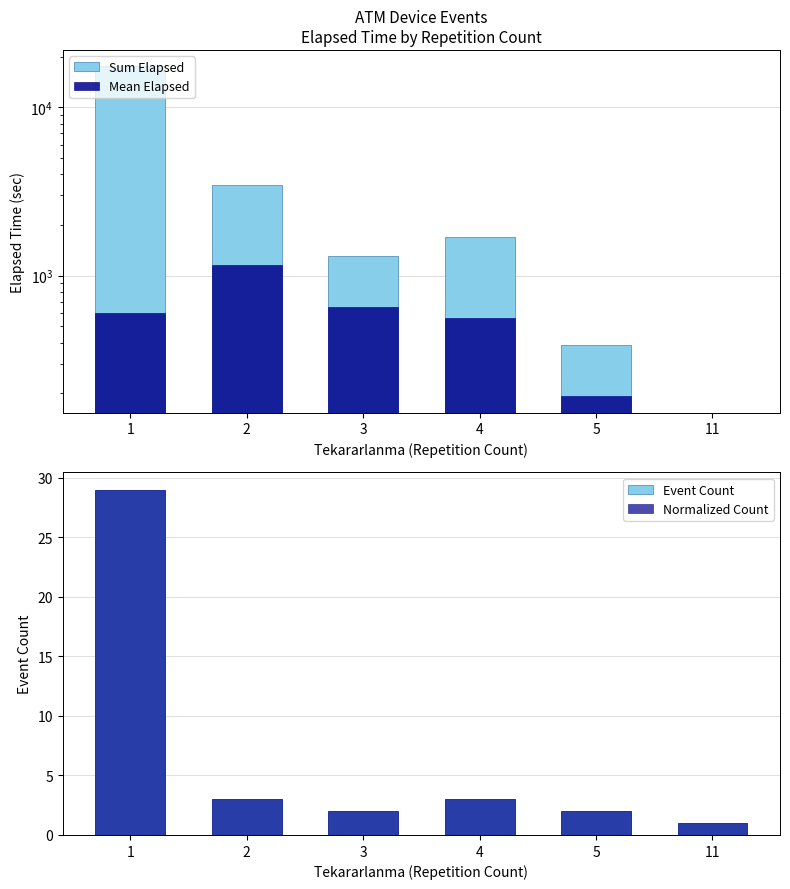

At how many categories does at least one series exceed 8064?

1